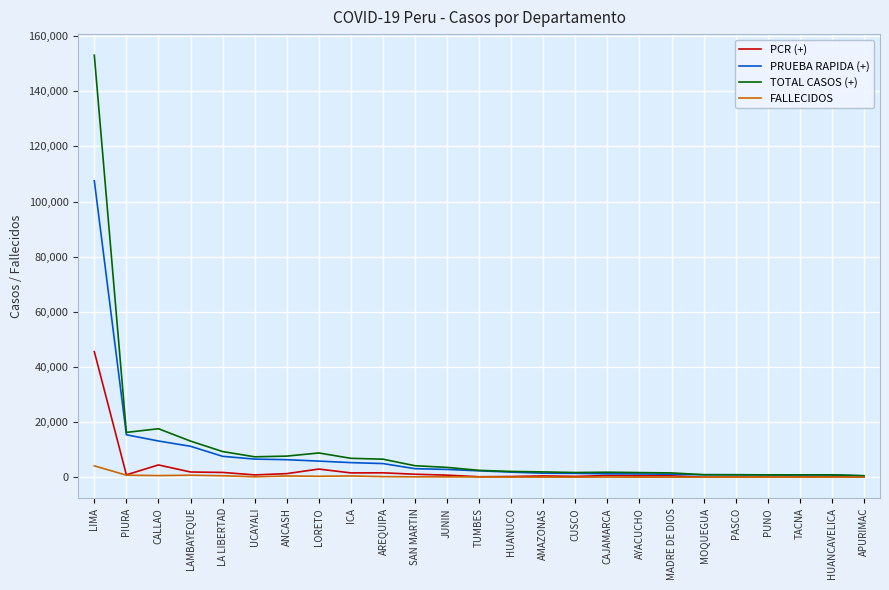

Rank the series by their average value, from highest to lowest.

TOTAL CASOS (+), PRUEBA RAPIDA (+), PCR (+), FALLECIDOS